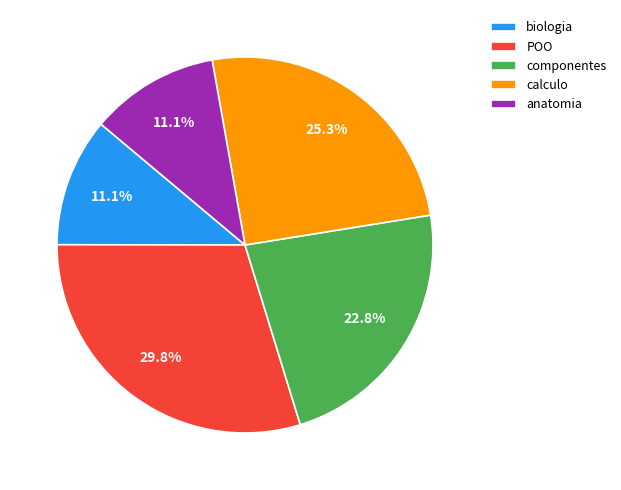

To the nearest percent, what is the combined percentage of POO and anatomia?

41%